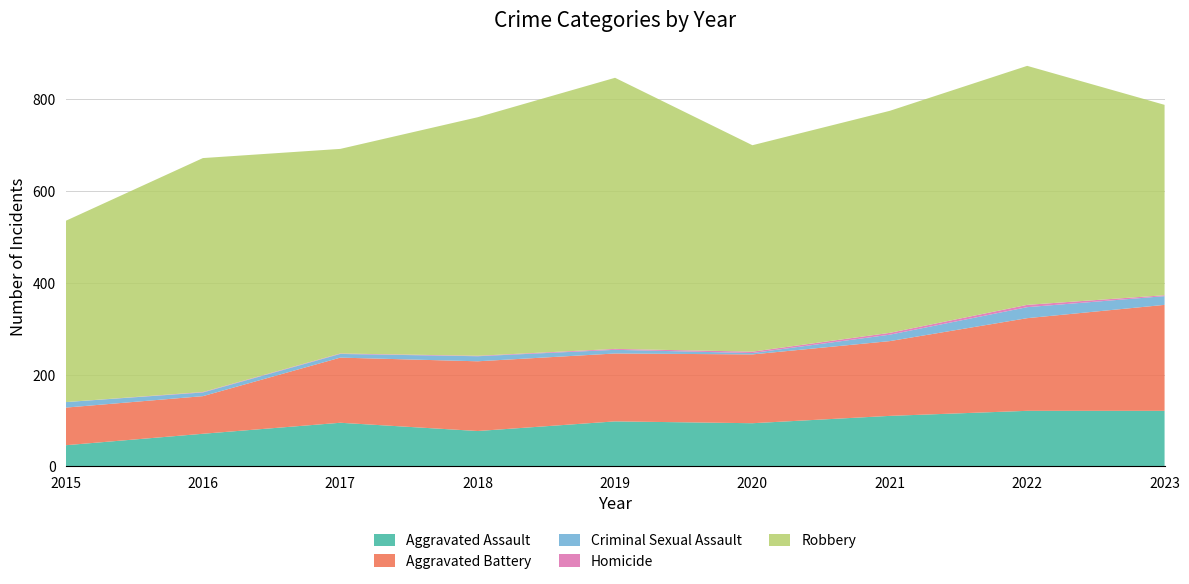

Reading left to right, what are all the values shown in this chart?

Aggravated Assault: 2015=46	2016=71	2017=95	2018=77	2019=98	2020=94	2021=110	2022=121	2023=121
Aggravated Battery: 2015=82	2016=82	2017=142	2018=152	2019=148	2020=150	2021=163	2022=202	2023=231
Criminal Sexual Assault: 2015=12	2016=8	2017=8	2018=11	2019=8	2020=3	2021=14	2022=24	2023=19
Homicide: 2015=0	2016=1	2017=1	2018=1	2019=2	2020=3	2021=4	2022=5	2023=2
Robbery: 2015=395	2016=510	2017=446	2018=520	2019=591	2020=450	2021=484	2022=521	2023=415